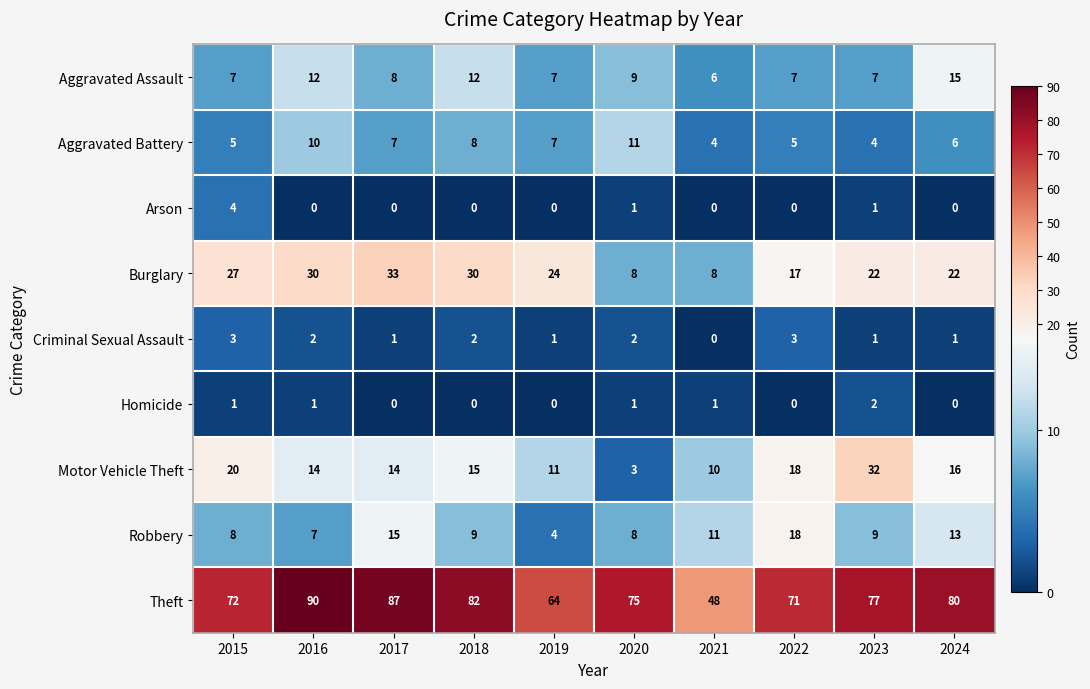

What is the difference between the highest and lowest values at 2017?

87